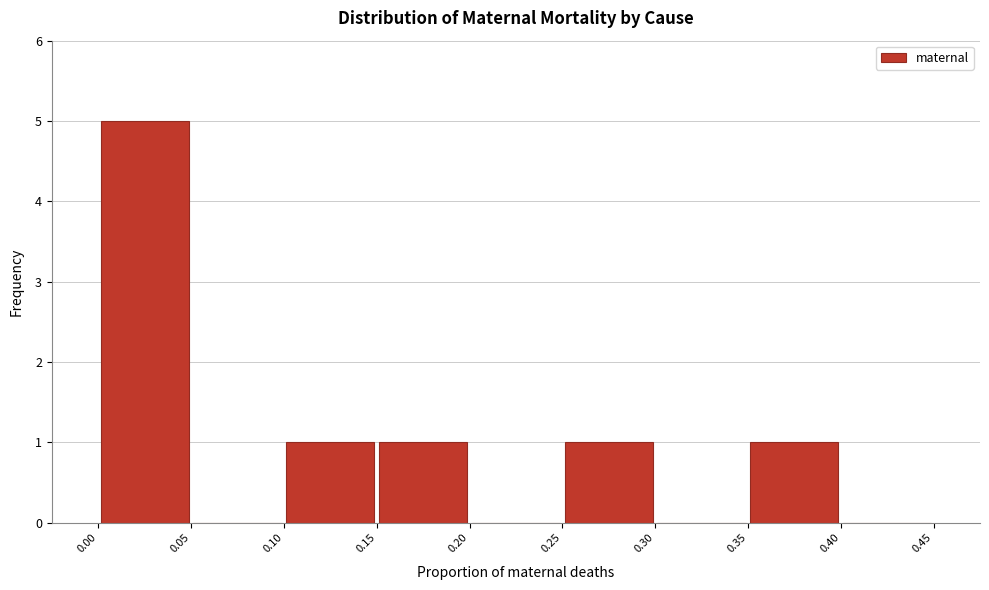

Which range on the x-axis has the tallest bar?

0.00 to 0.05